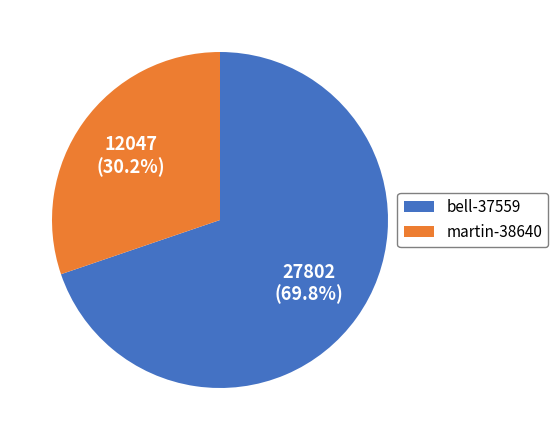

Which slice is the largest?

bell-37559